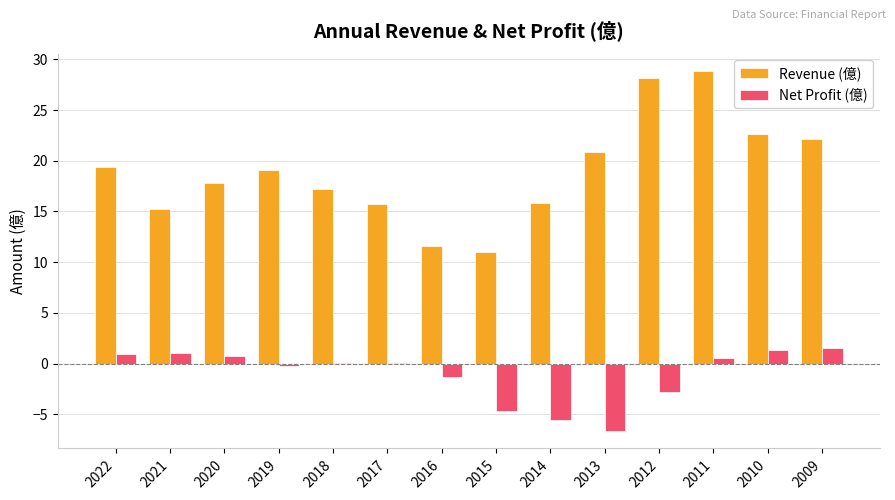

The Revenue (億) series shows 25.6 at 2019. True or false?

False